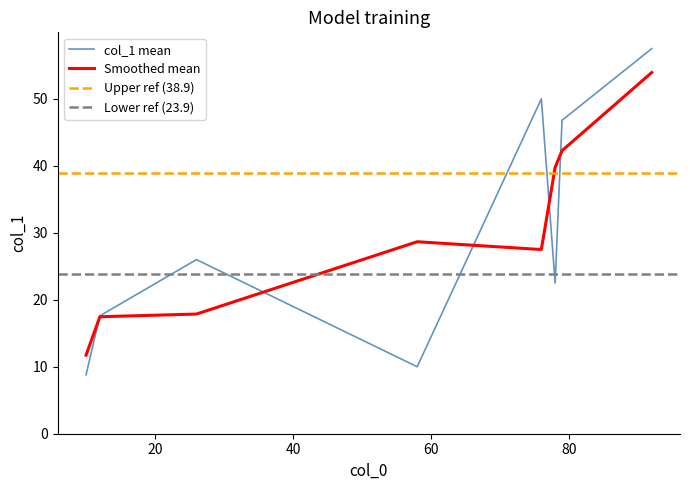

List the labels in order of value, largest first.

92, 76, 79, 26, 78, 12, 58, 10